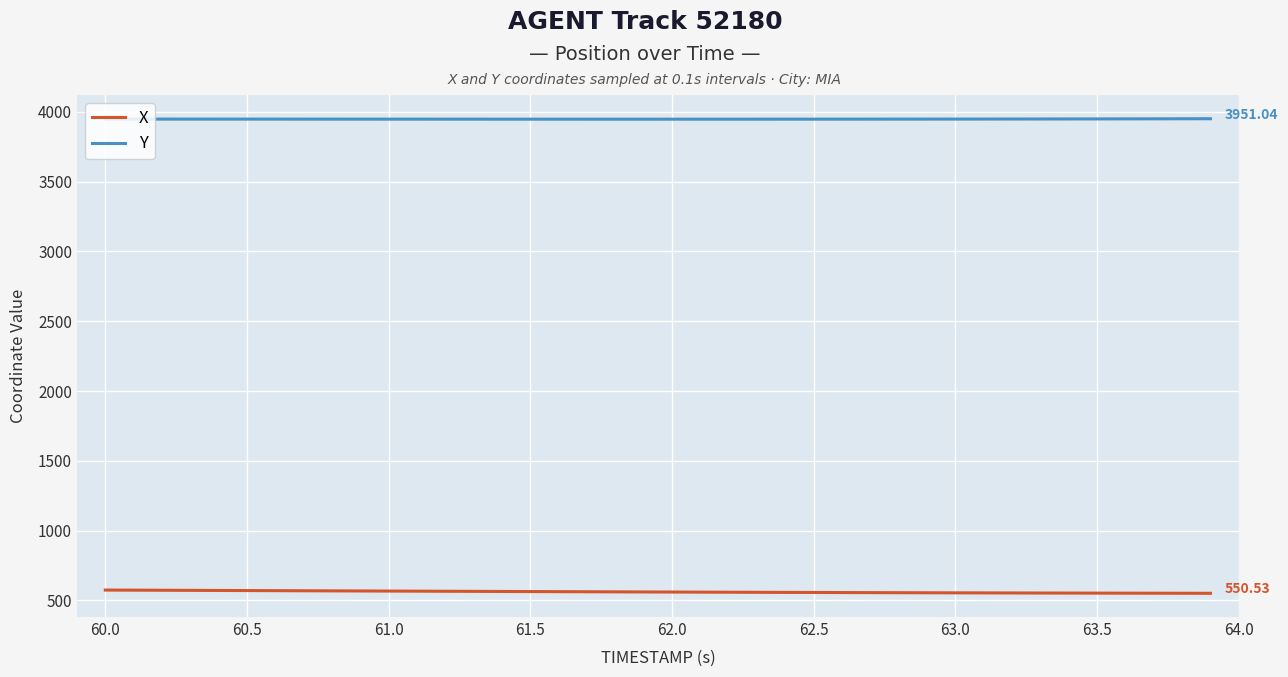

True or false: Y and X intersect in this chart.

False